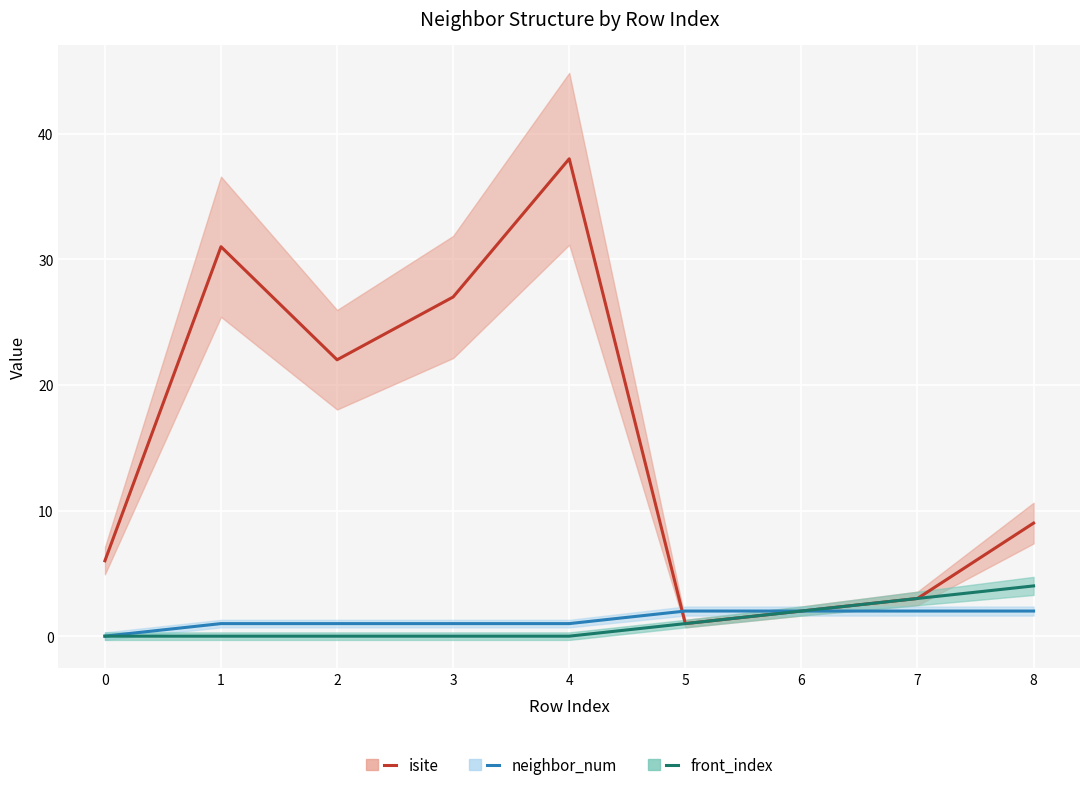

Reading left to right, list all the values displayed in this chart.

isite: 6	31	22	27	38	1	2	3	9
neighbor_num: 0	1	1	1	1	2	2	2	2
front_index: 0	0	0	0	0	1	2	3	4